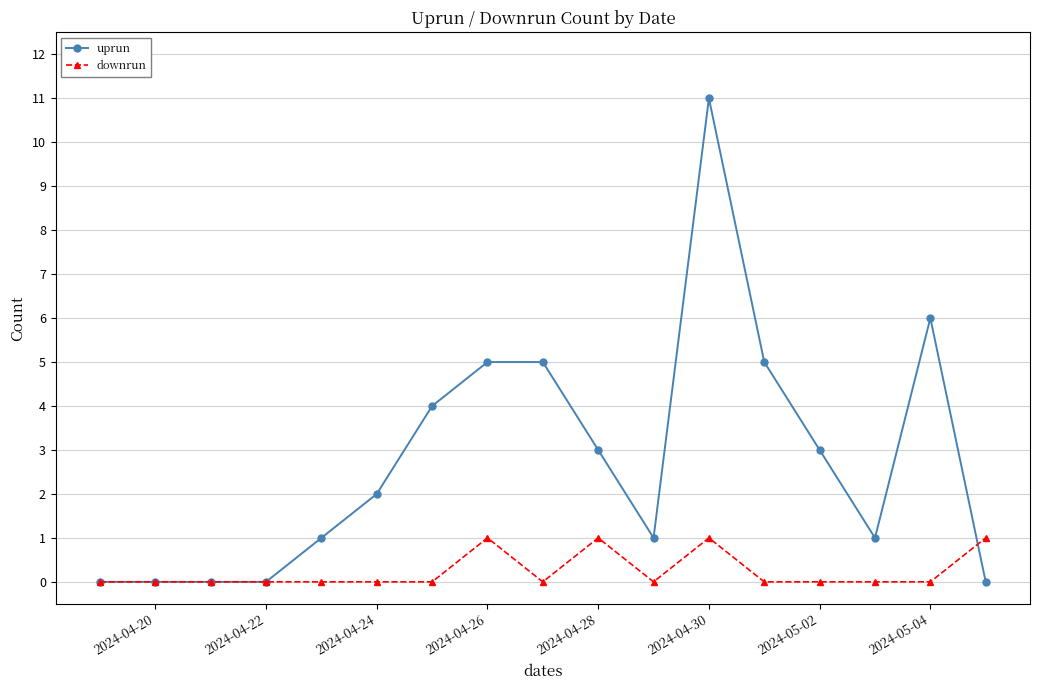

How many distinct data groups are displayed?

2